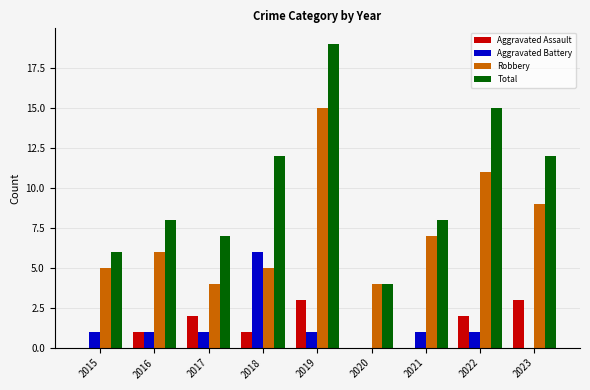

What are all the series names shown in the legend?

Aggravated Assault, Aggravated Battery, Robbery, Total